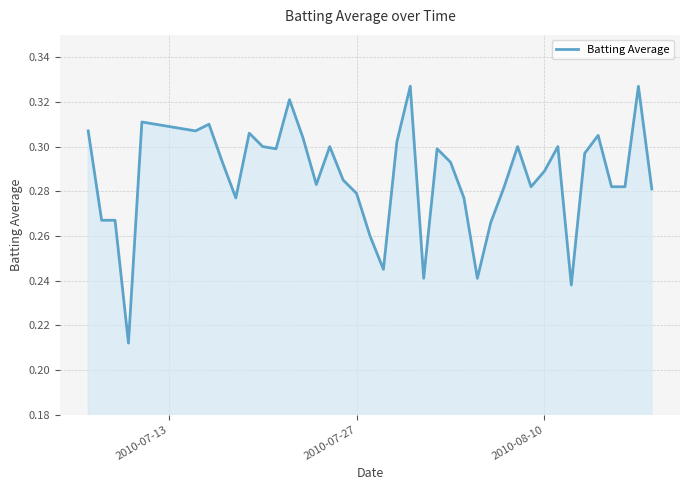

What is the minimum value shown in the chart?

0.2